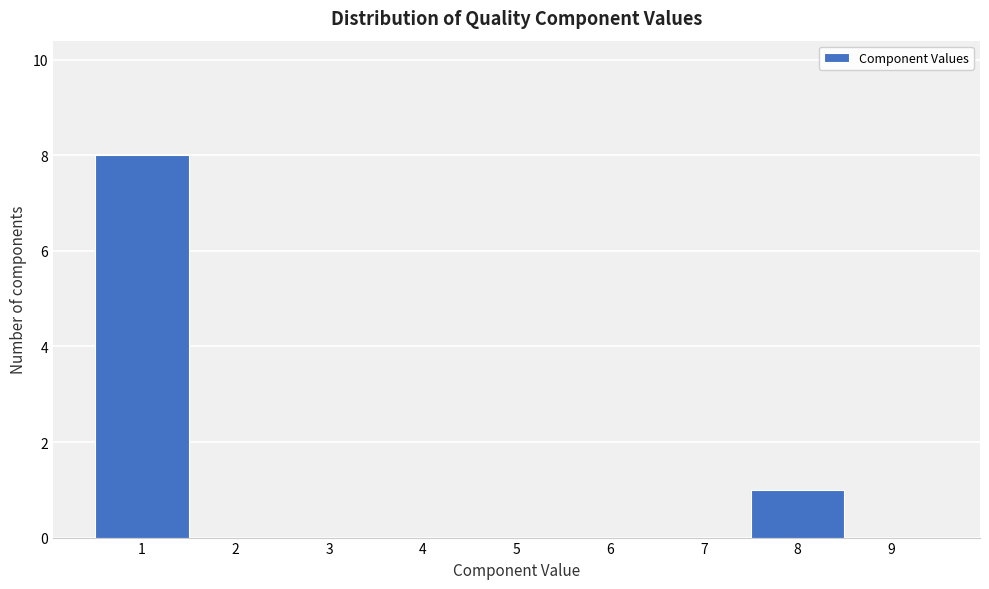

Reading left to right, list every bar in this chart as the range it spans on the x-axis followed by its height. The values are not printed on the chart, so give them approximately, as read against the axis.

0.5 to 1.5: 8
1.5 to 2.5: 0
2.5 to 3.5: 0
3.5 to 4.5: 0
4.5 to 5.5: 0
5.5 to 6.5: 0
6.5 to 7.5: 0
7.5 to 8.5: 1
8.5 to 9.5: 0